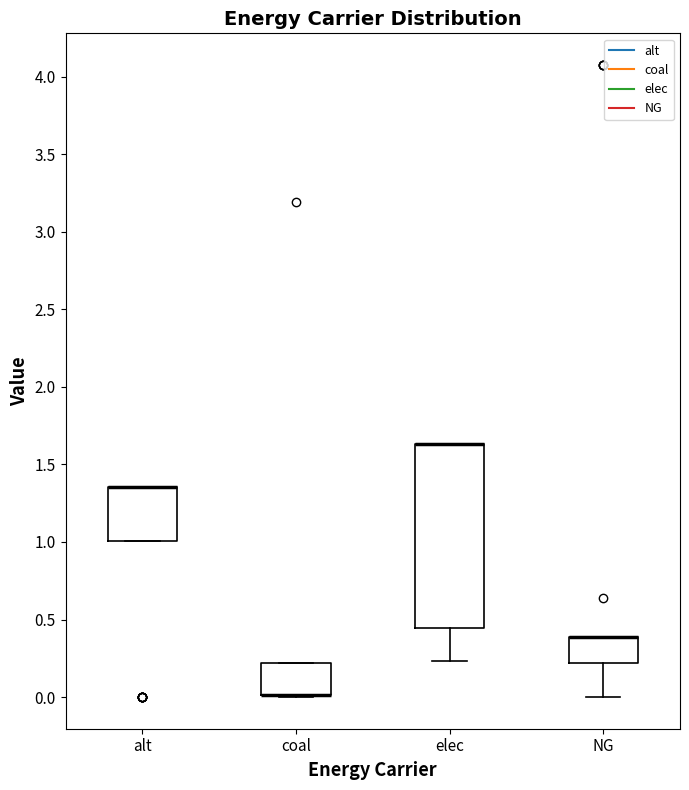

Reading left to right, read every box against the y-axis: the position of its median line, the range the box covers, and the ends of its whiskers. The values are not printed on the chart, so give them approximately, as read against the axis.

alt: median 1.35 (drawn on the box's upper edge), box 1.00 to 1.35, whiskers 1.00 to 1.35
coal: median 0.00 (drawn on the box's lower edge), box 0.00 to 0.20, whiskers 0.00 (just below the box's lower edge) to 0.20
elec: median 1.65 (drawn on the box's upper edge), box 0.45 to 1.65, whiskers 0.25 to 1.65
NG: median 0.40 (drawn on the box's upper edge), box 0.20 to 0.40, whiskers 0.00 to 0.40